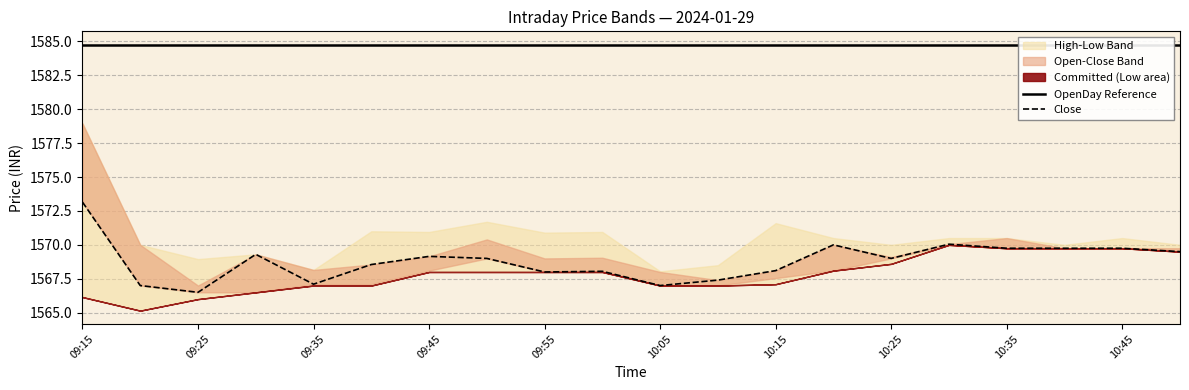

Is the value of Close at 15 greater than the value of OpenDay Reference at 09:25?

No